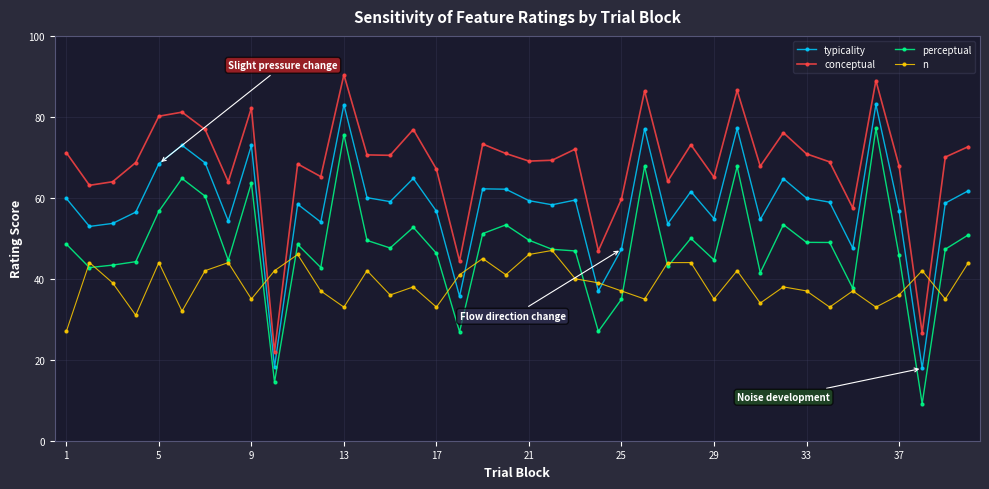

Which series ends up on top after the final intersection of n and typicality?

typicality